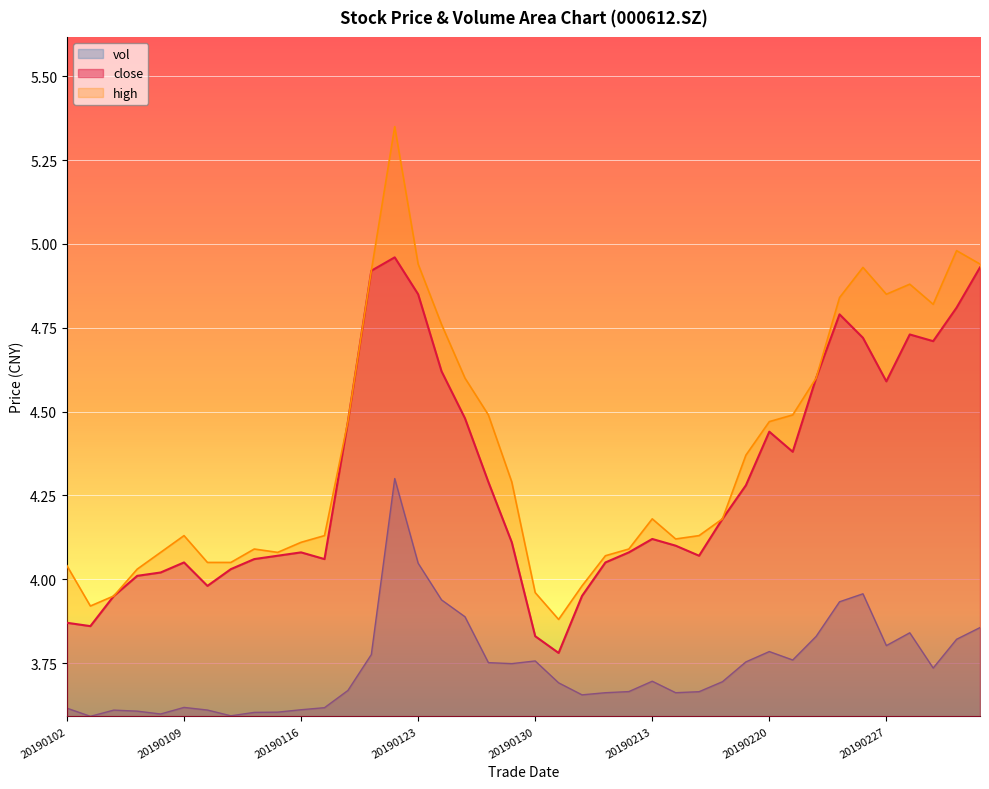

What is the difference between the maximum and second lowest values in the high series?

1.4